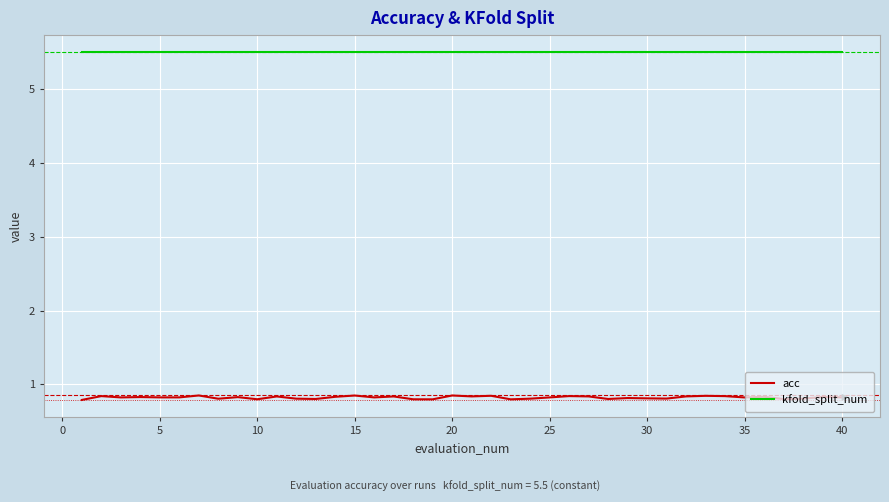

What are all the series names shown in the legend?

acc, kfold_split_num